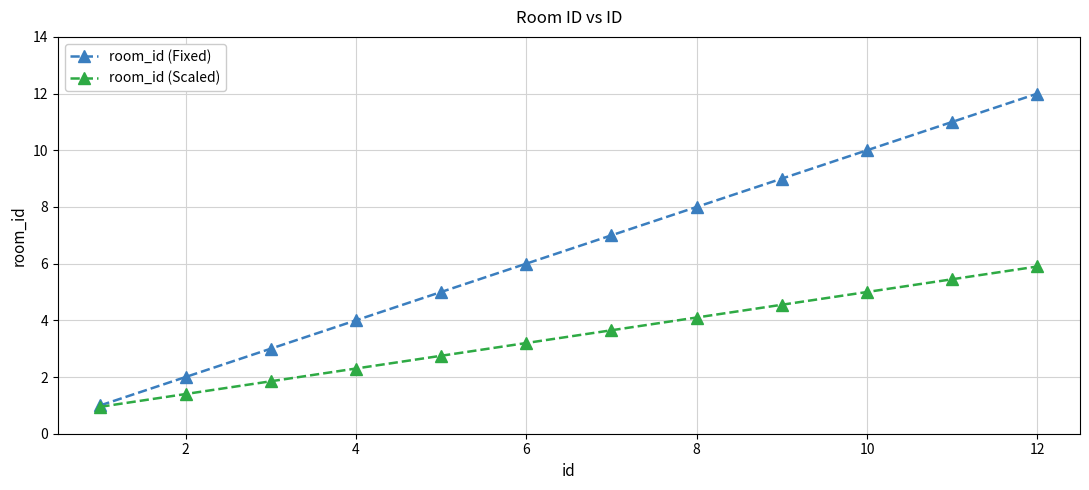

What are all the series names shown in the legend?

room_id (Fixed), room_id (Scaled)